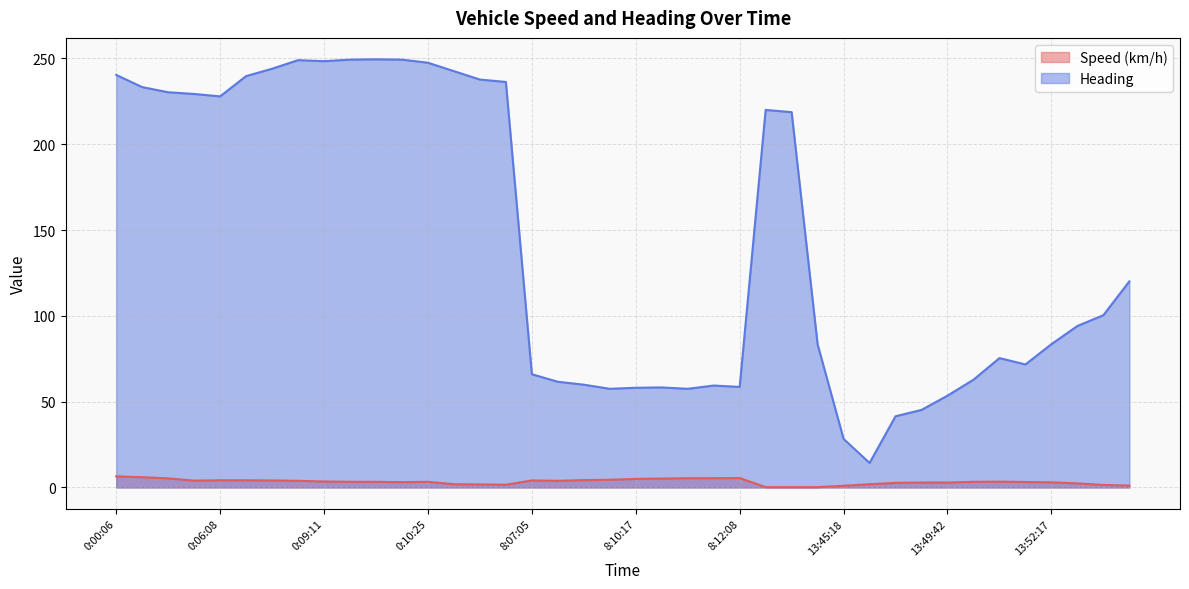

What position from the right is 13:45:18?

12